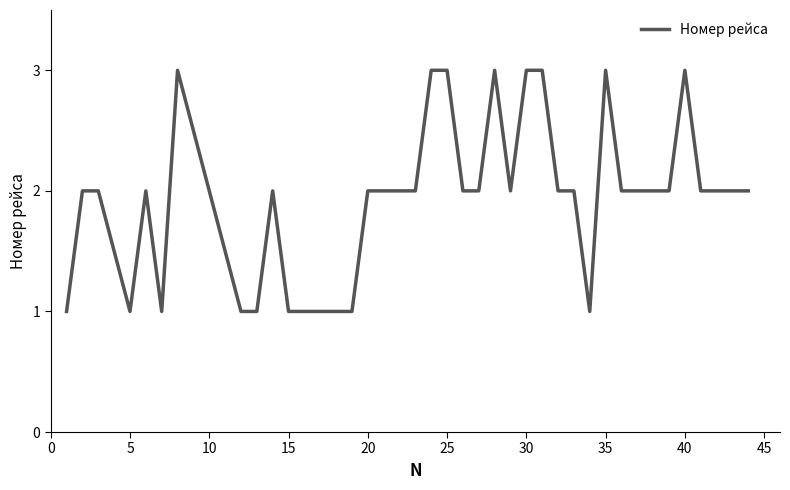

What is the maximum value shown in the chart?

3